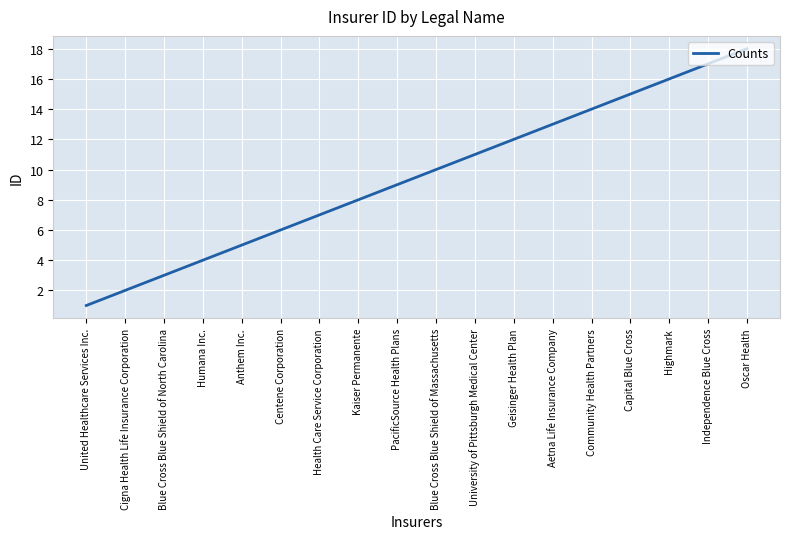

What is the sum of the values at United Healthcare Services Inc. and Cigna Health Life Insurance Corporation?

3